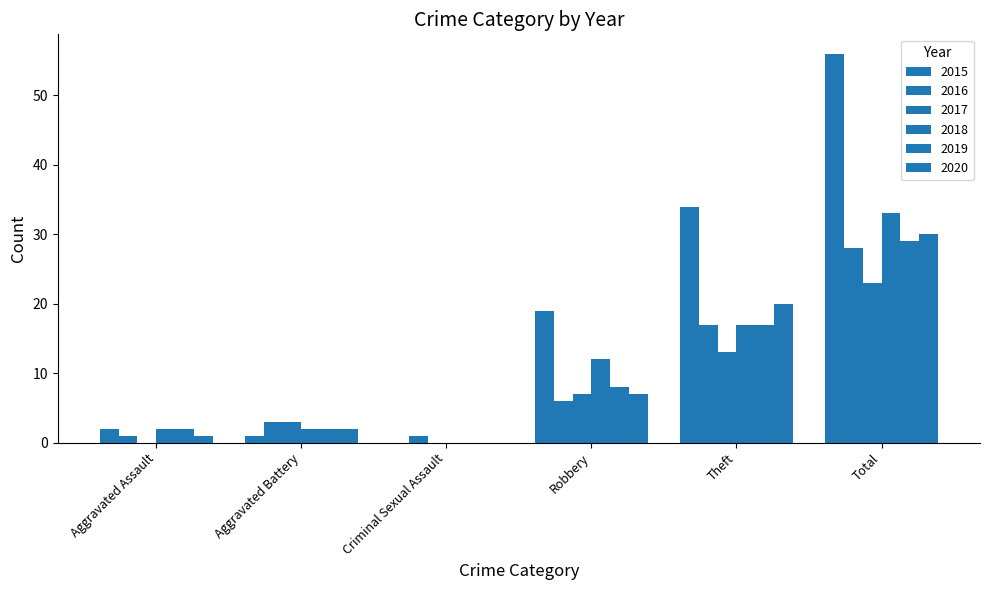

Which series has the widest spread of values?

2015